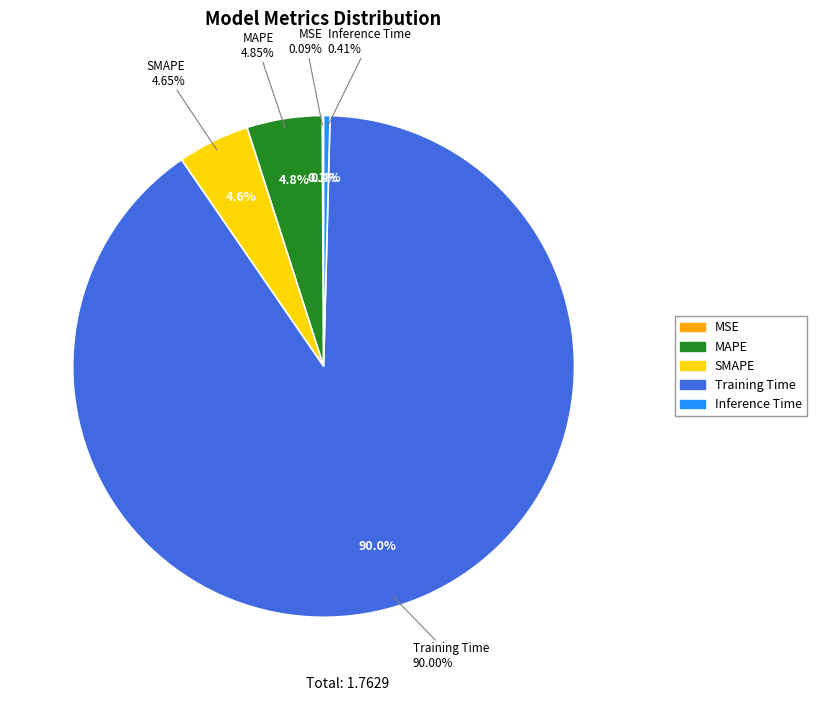

What is the change in value from Training Time to Inference Time?

-1.6